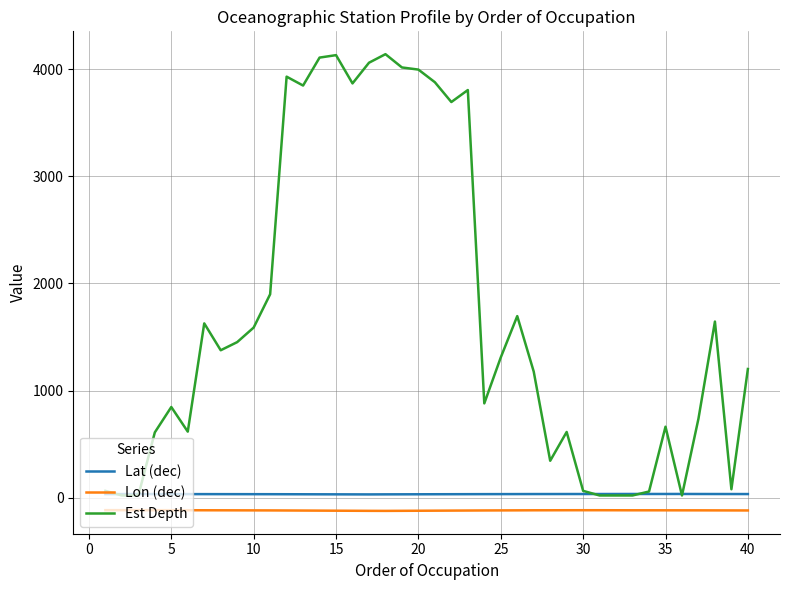

Which series has the largest range (max minus min)?

Est Depth